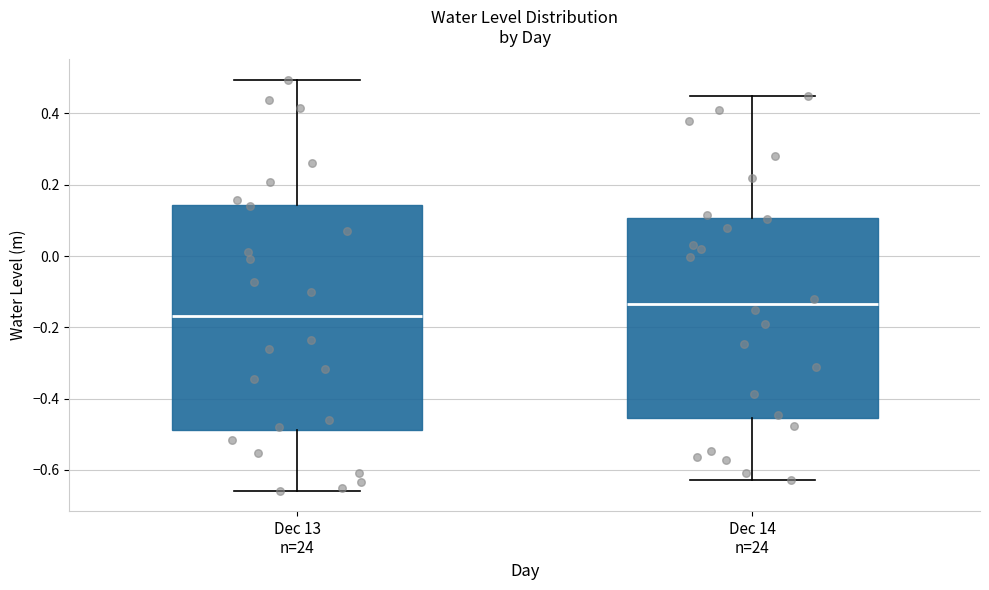

Reading left to right, transcribe this box plot: for each box, give where its median line is, the range the box spans, and where its two whiskers end, as read against the y-axis. The values are not printed on the chart, so give them approximately, as read against the axis.

Dec 13 n=24: median -0.16, box -0.48 to 0.14, whiskers -0.66 to 0.50
Dec 14 n=24: median -0.14, box -0.46 to 0.10, whiskers -0.62 to 0.46